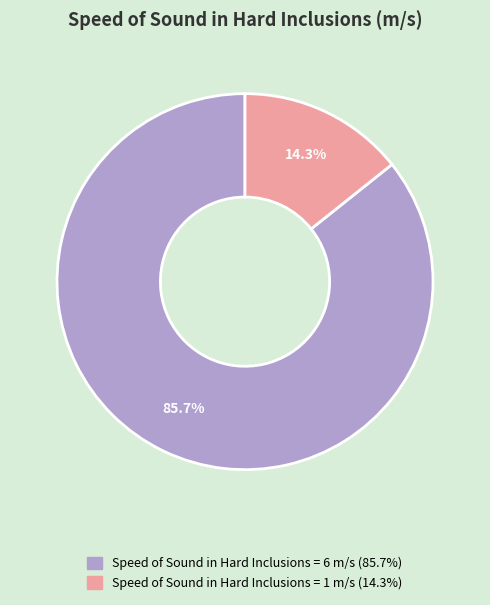

Which slice represents more than half of the pie?

Speed of Sound in Hard Inclusions = 6 m/s